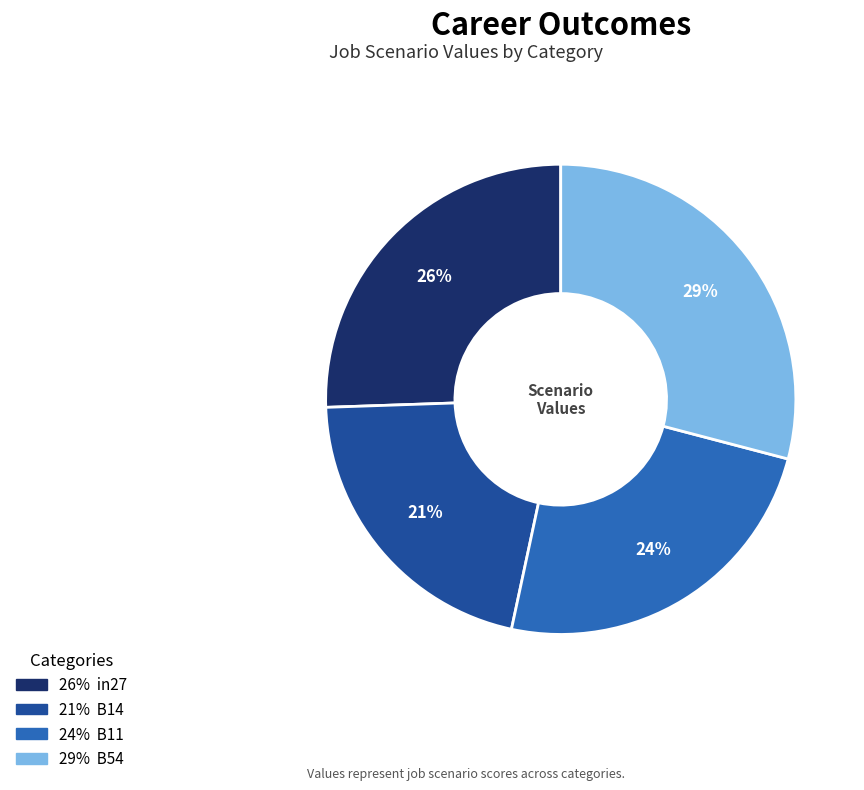

To the nearest percent, what is the average slice percentage?

25%